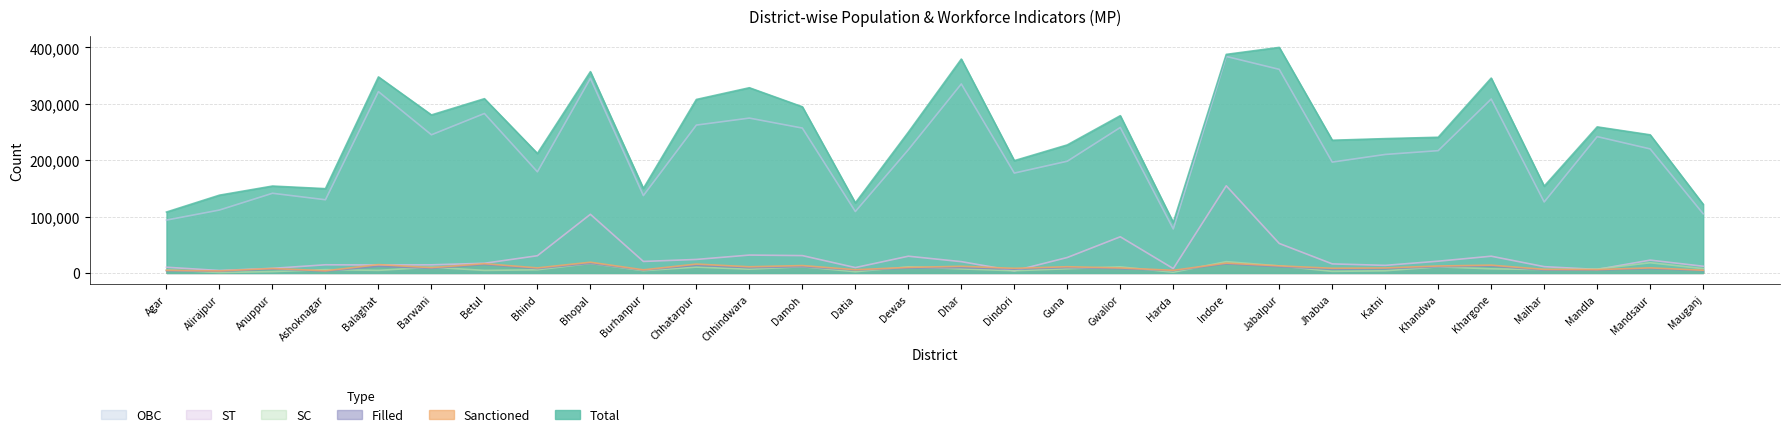

What is the value of the OBC point at the 19th from the left?

258009.9